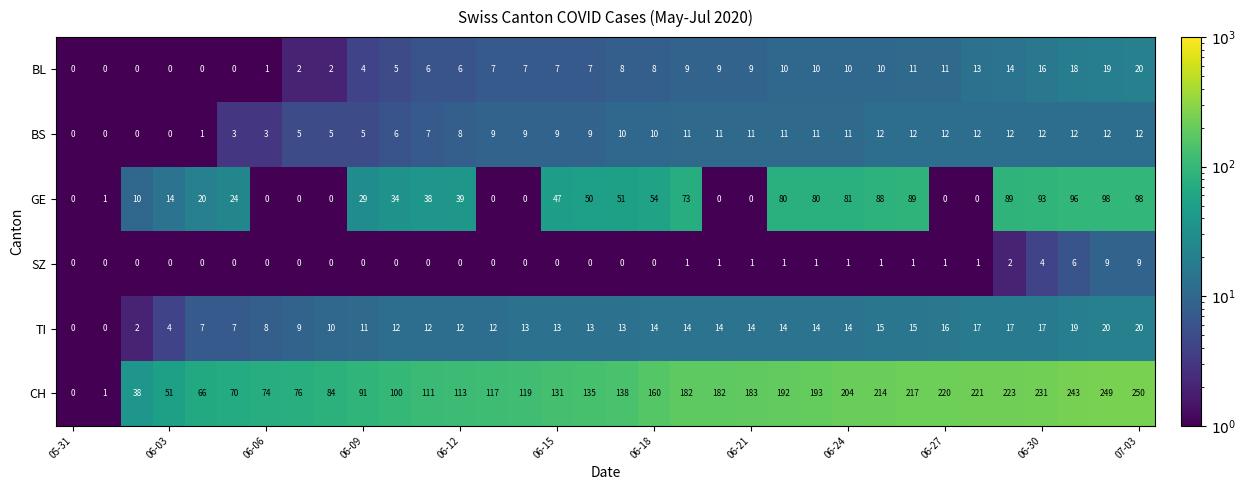

Which series has the largest range (max minus min)?

CH